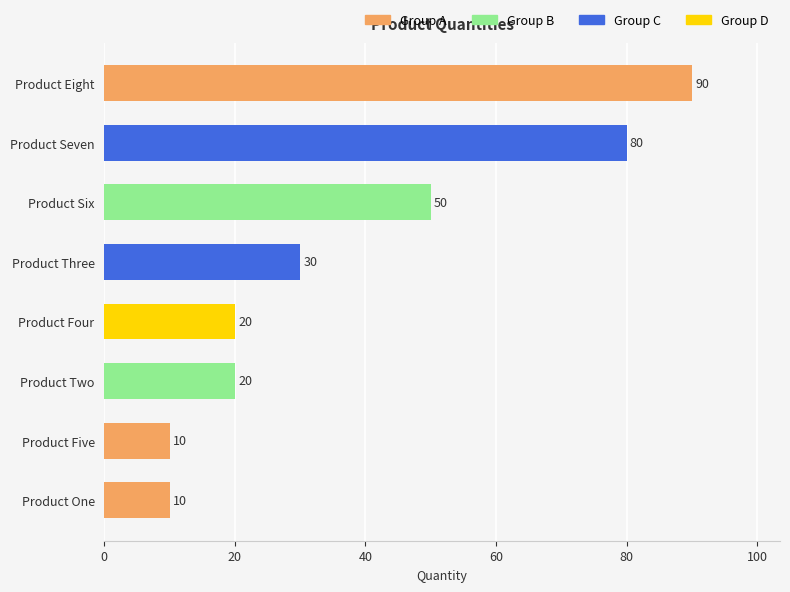

What is the difference between the maximum and minimum values?

80